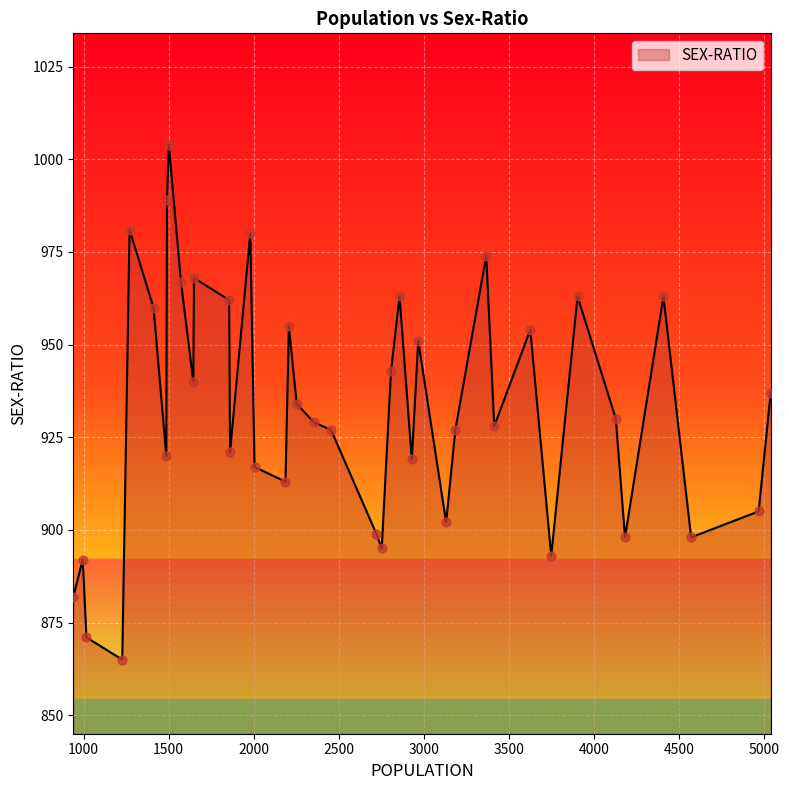

What is the minimum value shown in the chart?

865